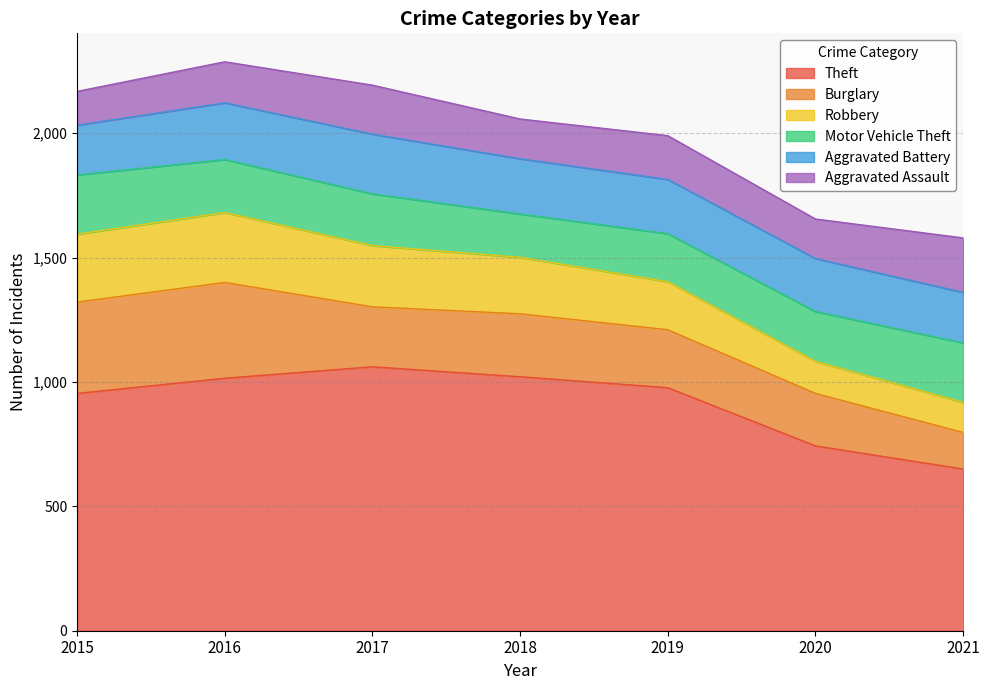

What is the difference between the second highest and second lowest values in the Motor Vehicle Theft series?

45